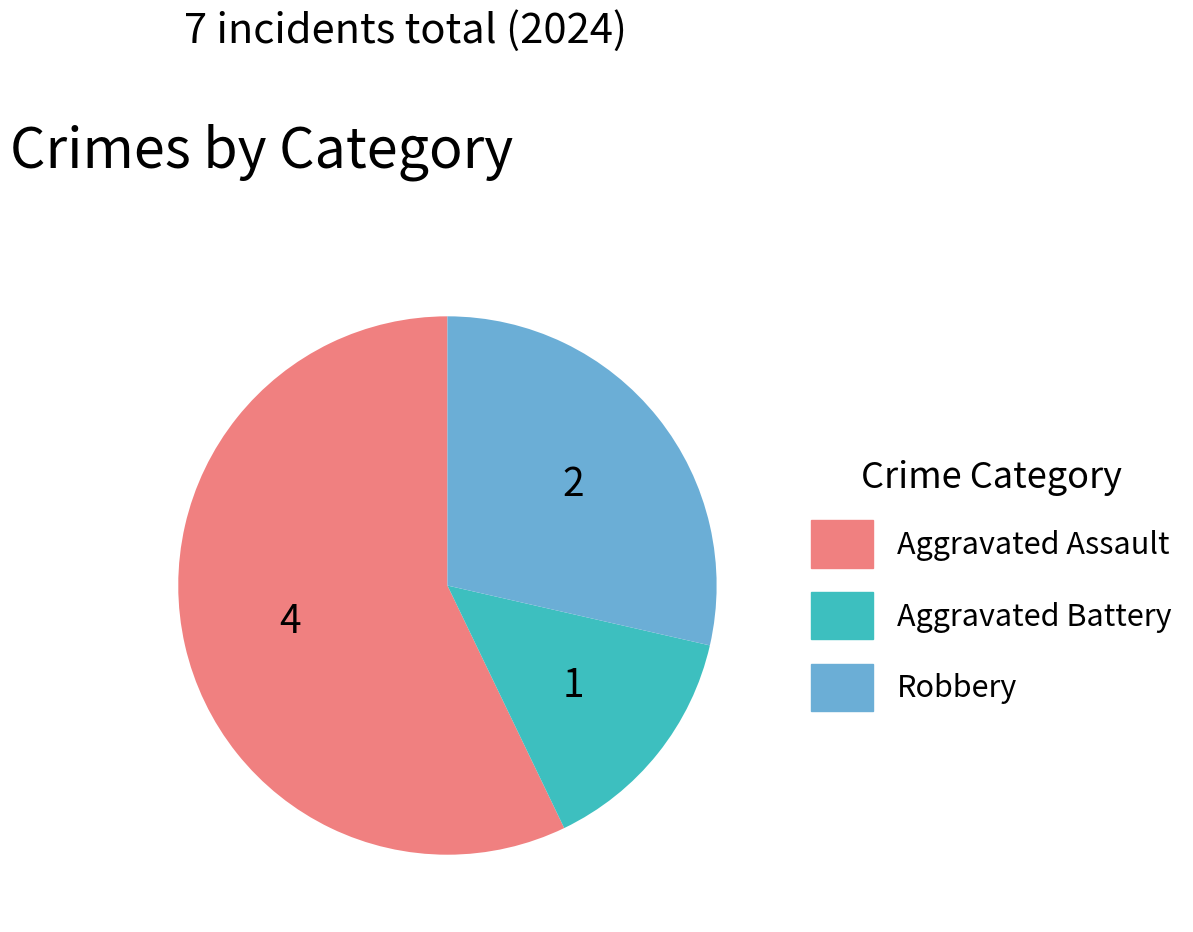

Is it true that Aggravated Battery is 14% of the pie?

True